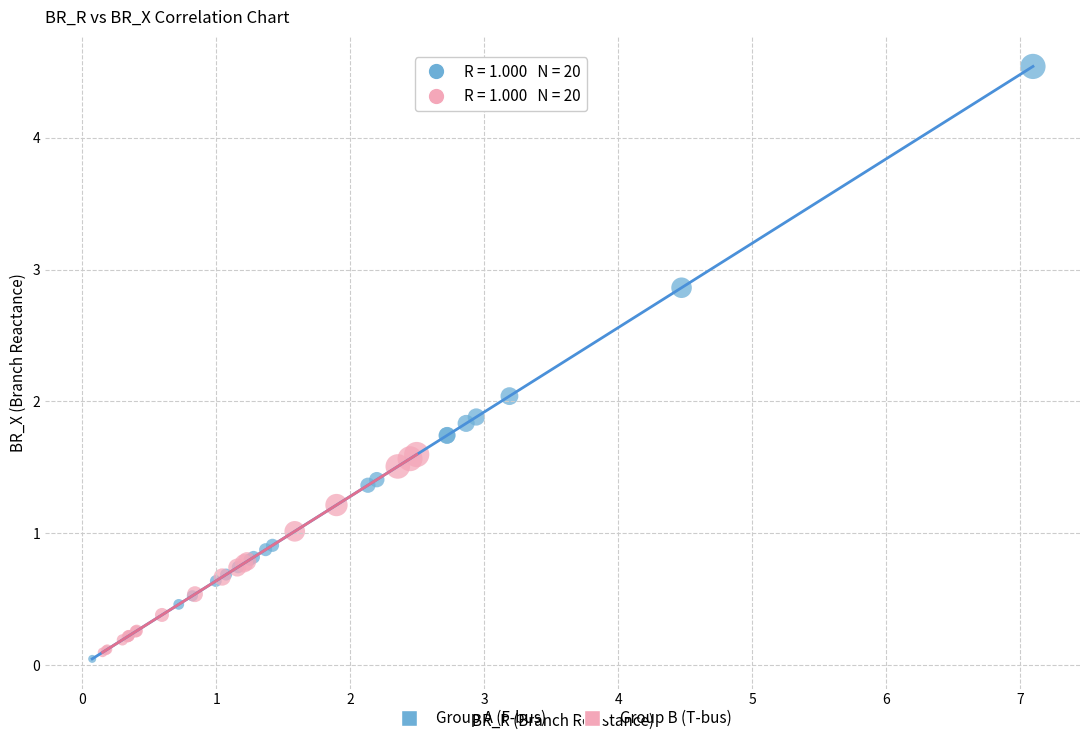

Which series contains the highest Y value?

Group A (F-bus)